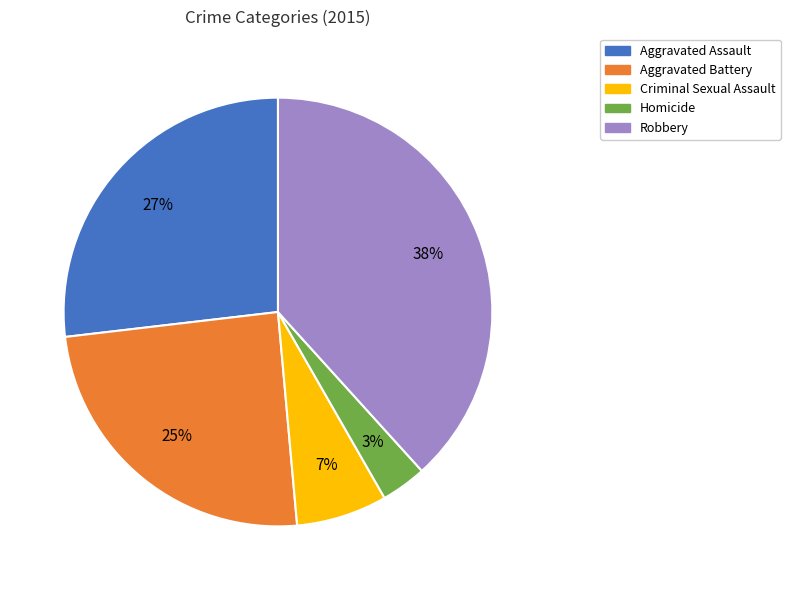

Rank the categories by value from lowest to highest.

Homicide, Criminal Sexual Assault, Aggravated Battery, Aggravated Assault, Robbery